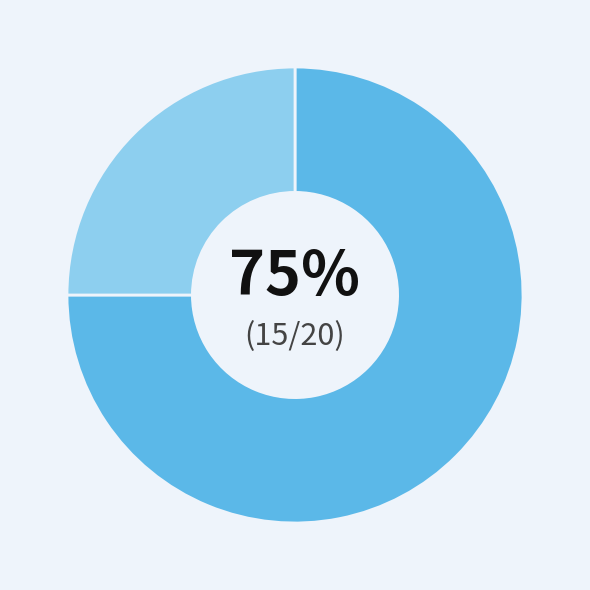

To the nearest percent, what is the difference between the largest and smallest slice percentages?

50%